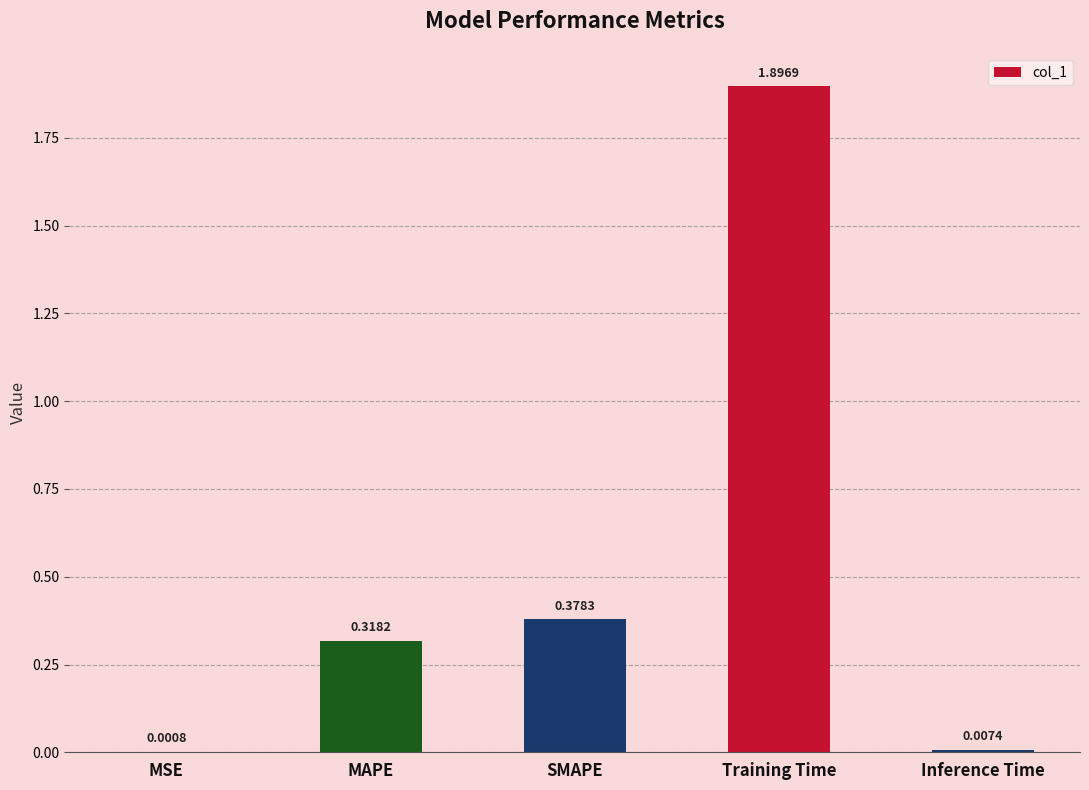

Between SMAPE and MSE, which is larger?

SMAPE